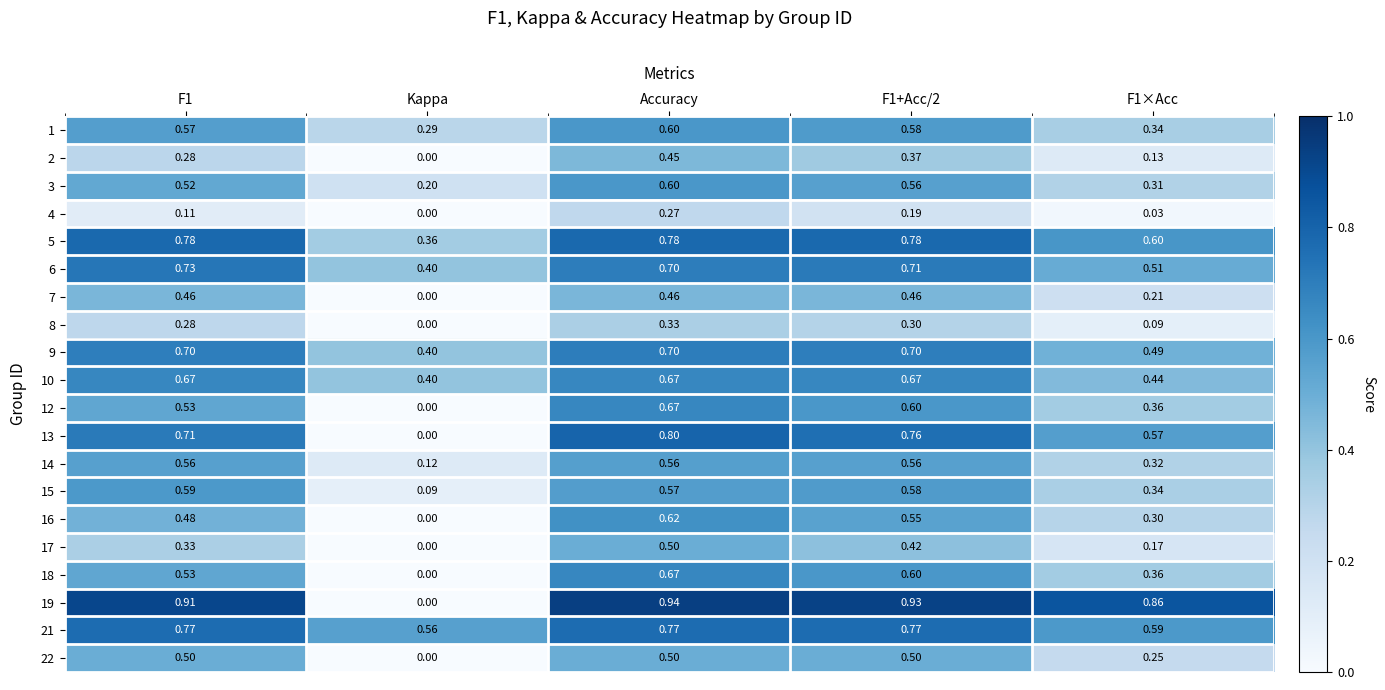

What is the difference between the highest and lowest values at F1×Acc?

0.8